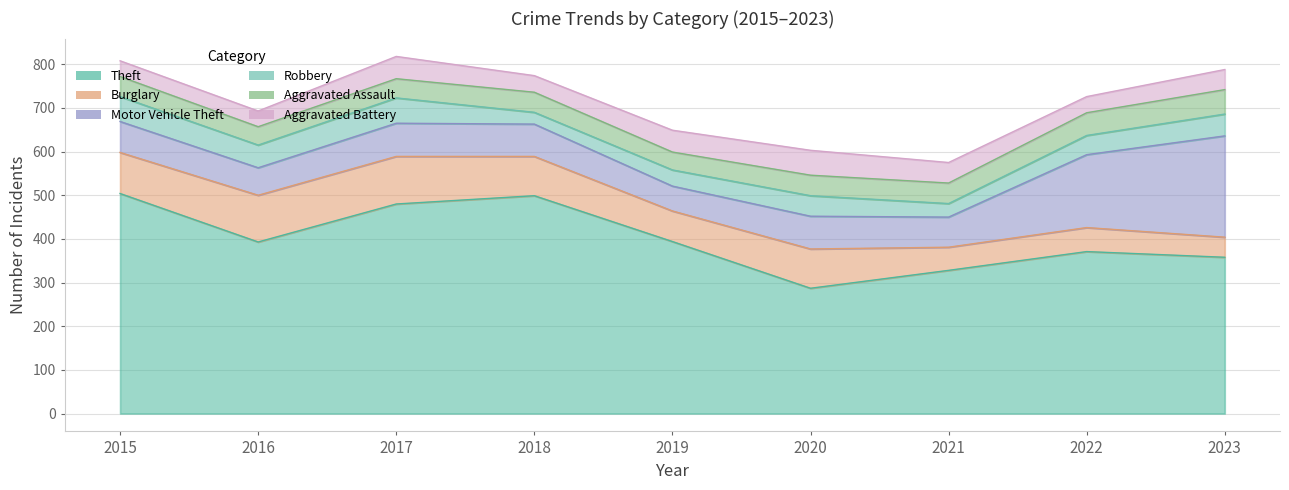

Between 2022 and 2021, which is larger?

2022